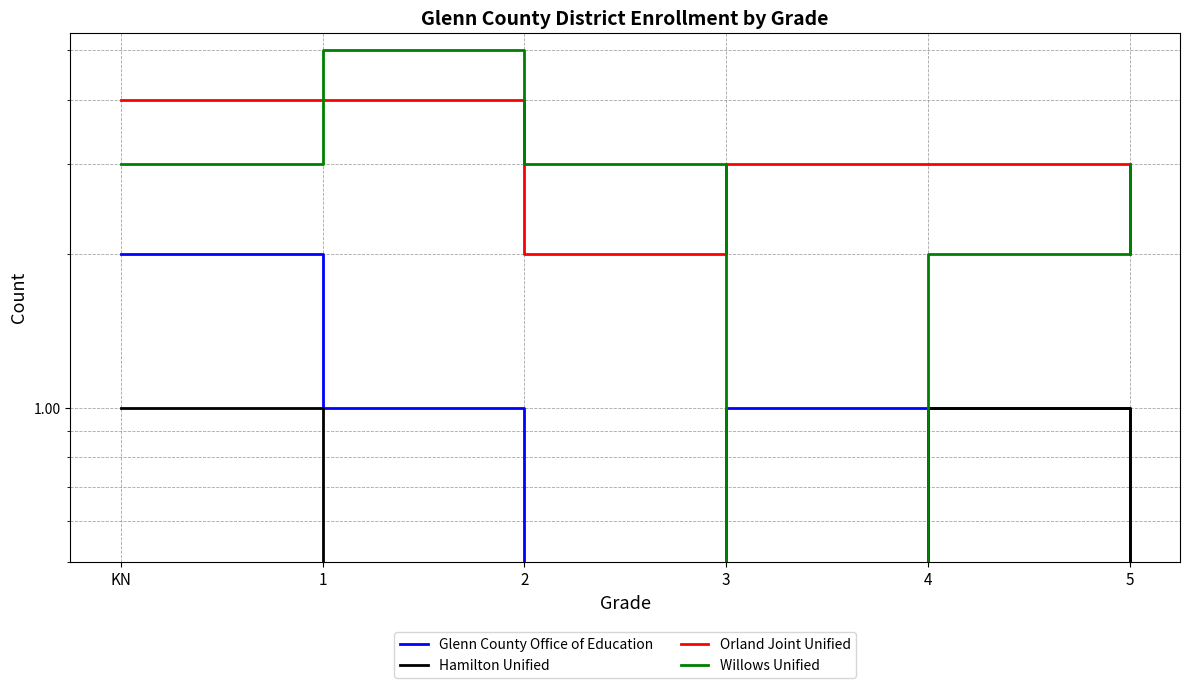

Which series has the largest total across all categories?

Orland Joint Unified